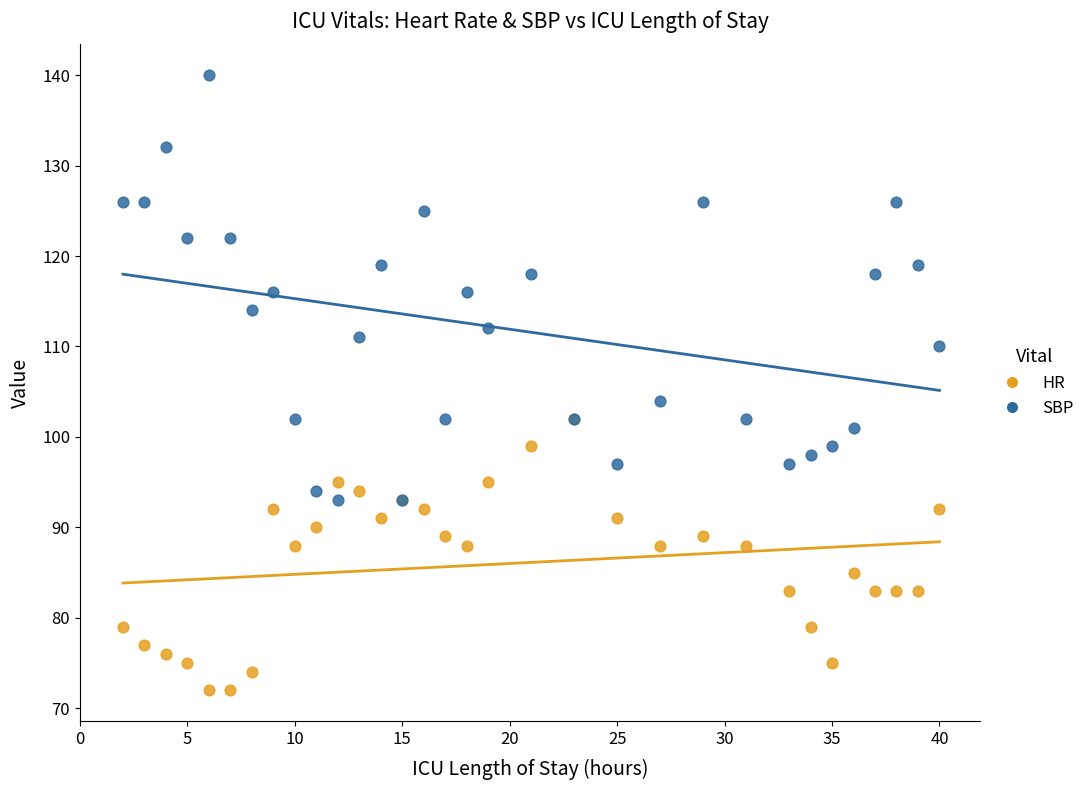

Across all series, what Y value is closest to 106?

104